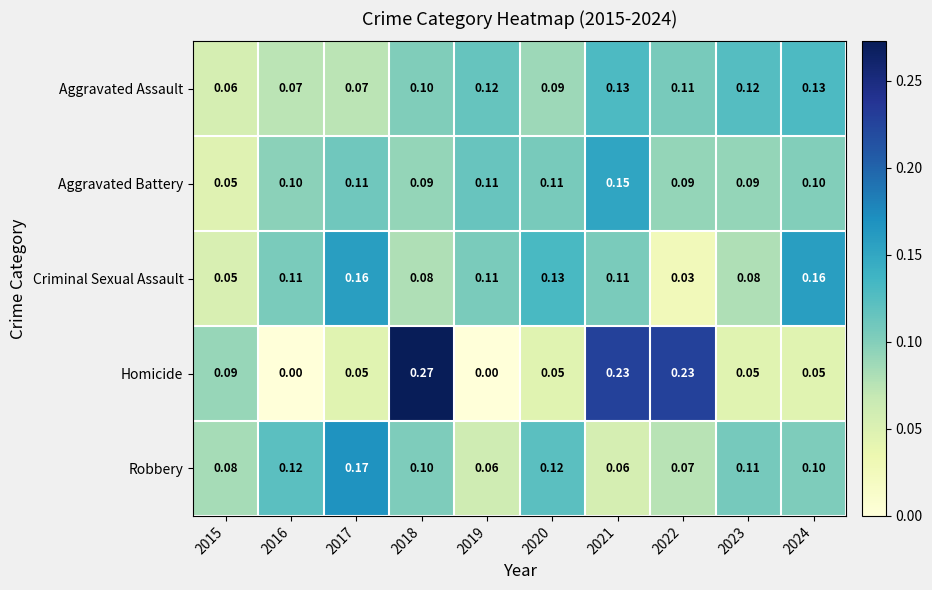

Between 2020 and 2023, which series saw the biggest shift?

Criminal Sexual Assault